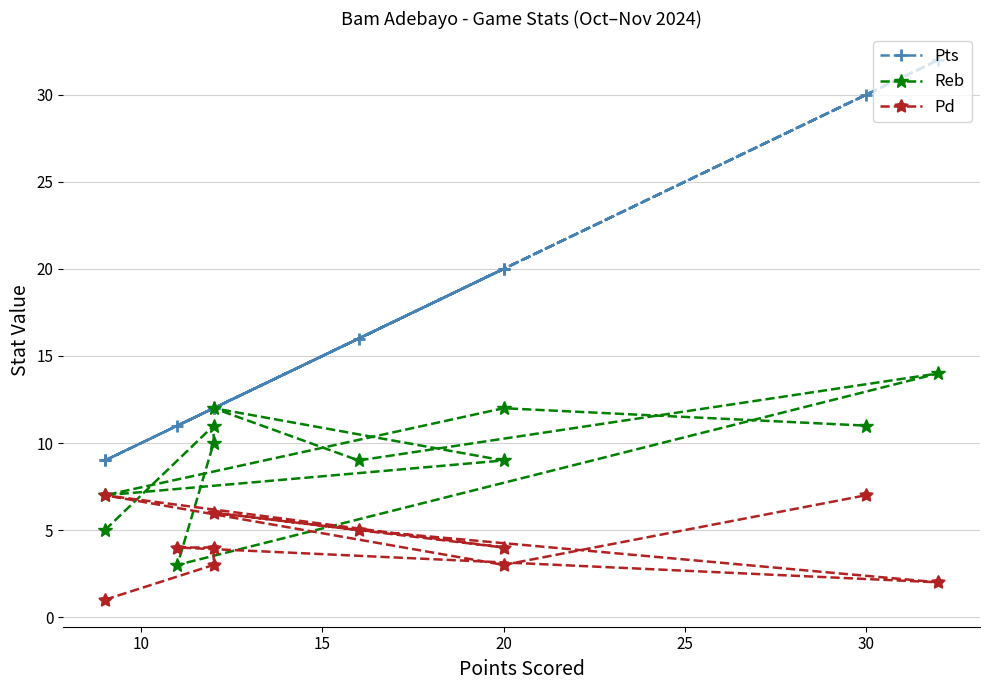

Is this an area chart (filled region under the line)?

No